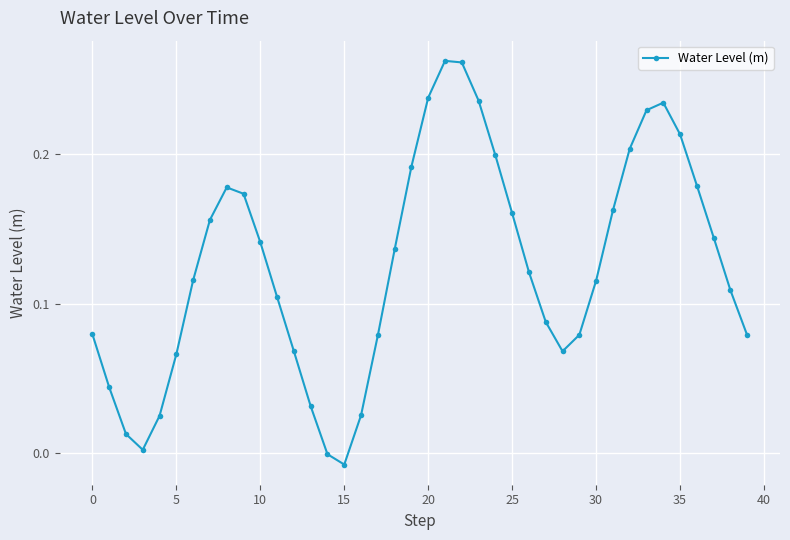

Count the number of data series in this chart.

1